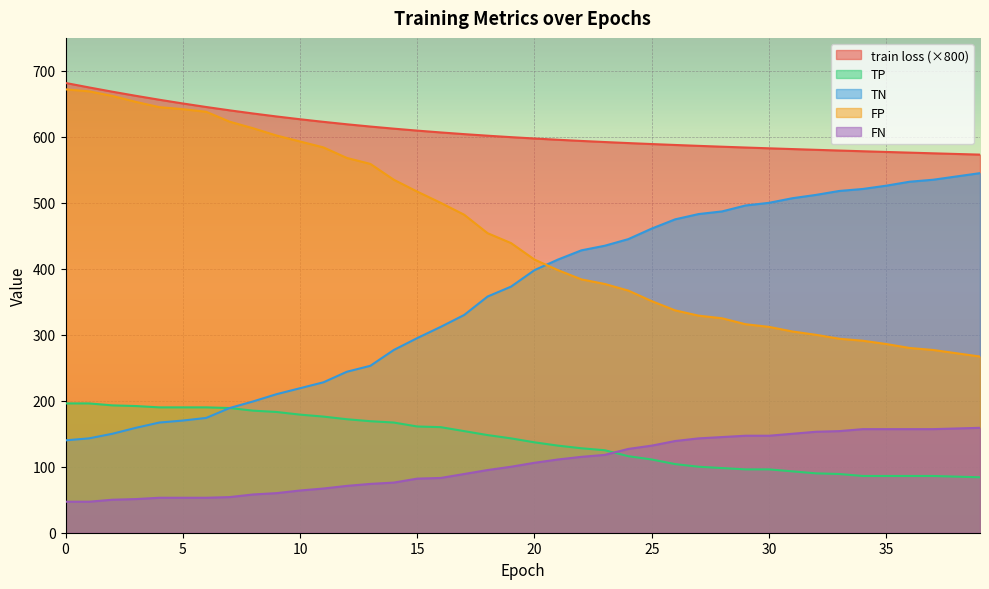

How many lines are shown in the chart?

5